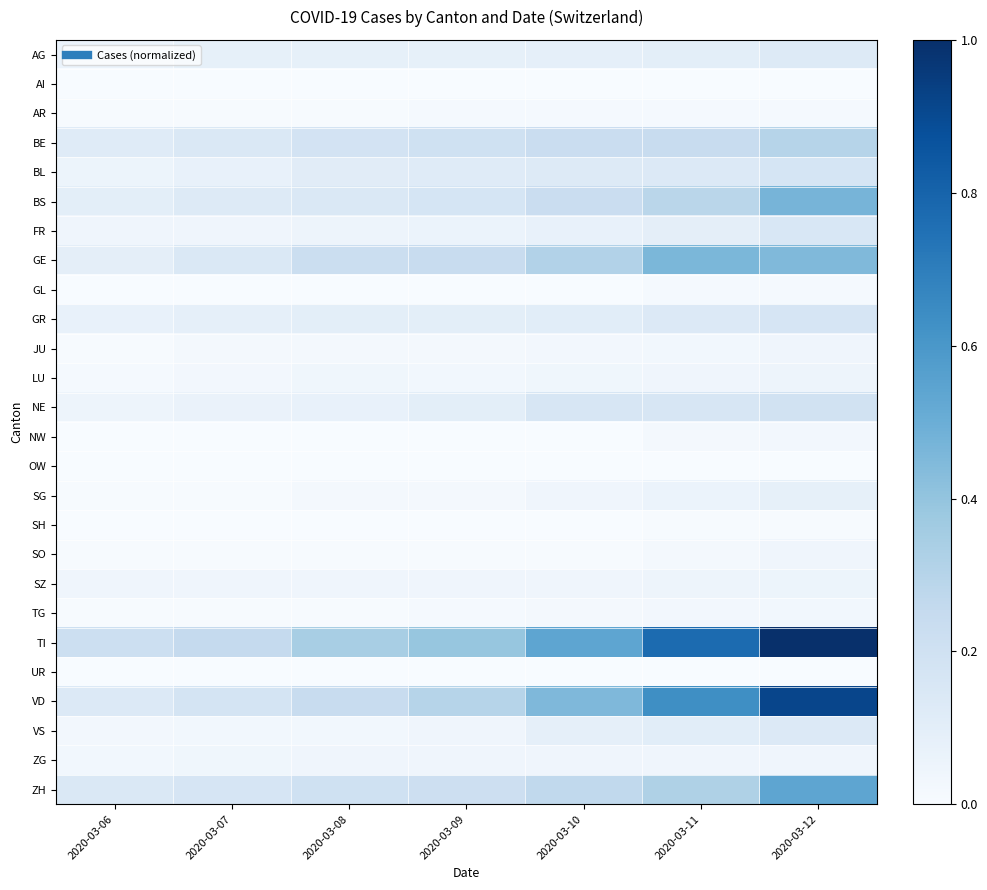

Which series has the largest range (max minus min)?

TI